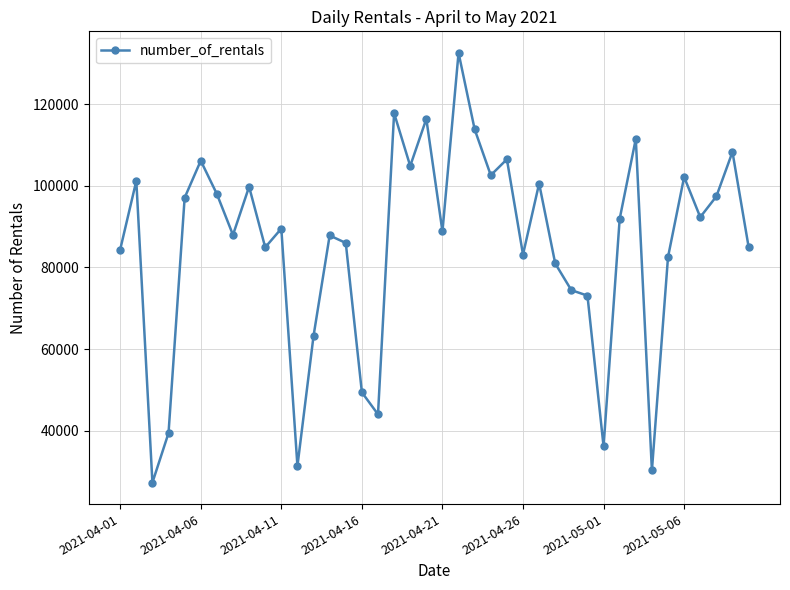

True or false: there are more than 0 points higher than both neighbors.

True